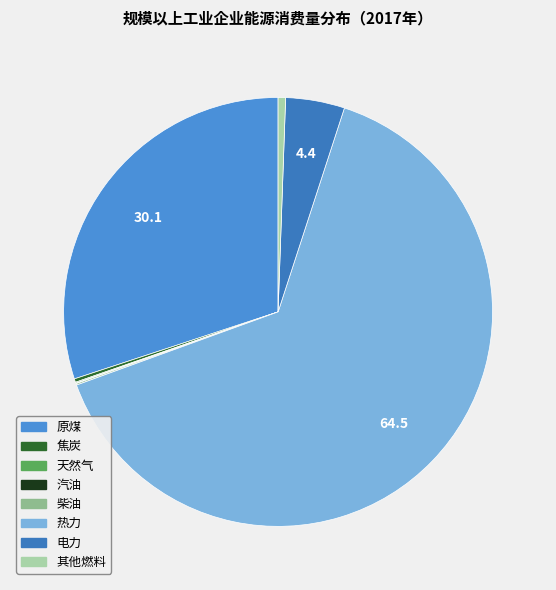

Which slice is the largest?

热力